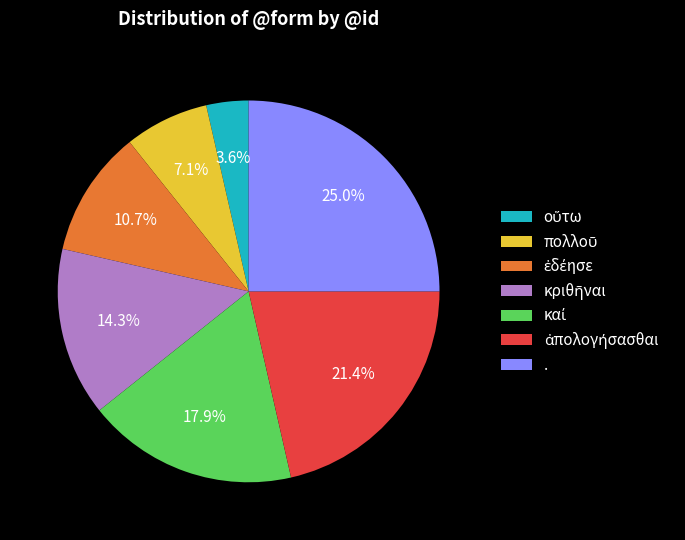

Is there any slice that represents more than half of the pie?

No